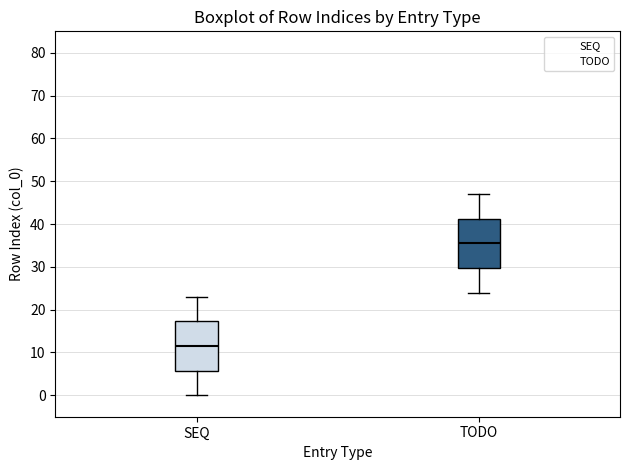

Reading left to right, transcribe this box plot: for each box, give where its median line is, the range the box spans, and where its two whiskers end, as read against the y-axis. The values are not printed on the chart, so give them approximately, as read against the axis.

SEQ: median 12, box 6 to 17, whiskers 0 to 23
TODO: median 36, box 30 to 41, whiskers 24 to 47